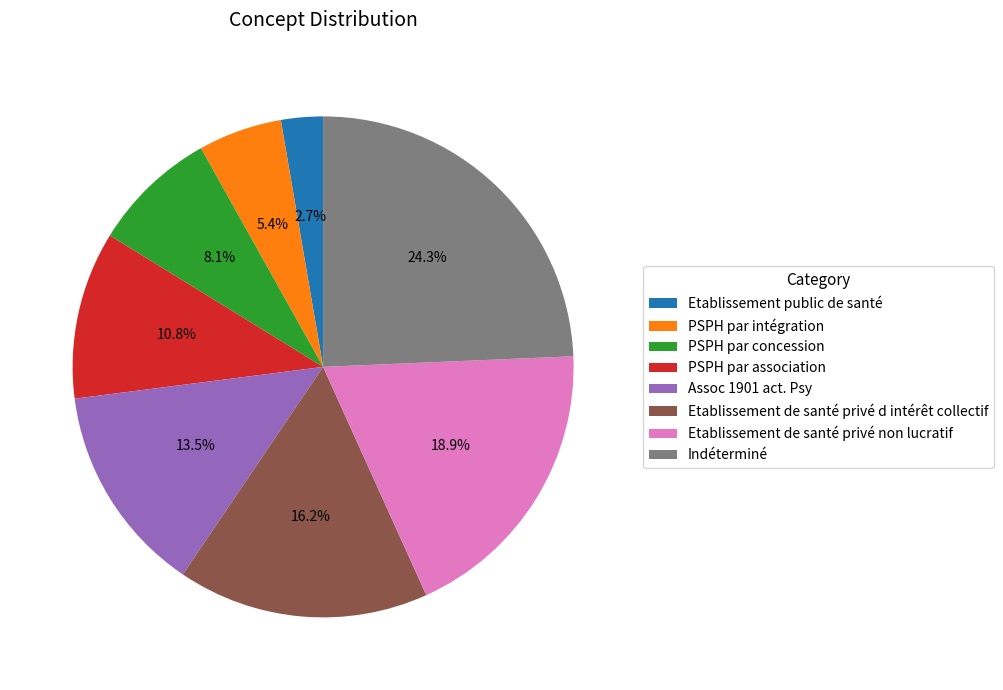

Between Assoc 1901 act. Psy and PSPH par concession, which is larger?

Assoc 1901 act. Psy